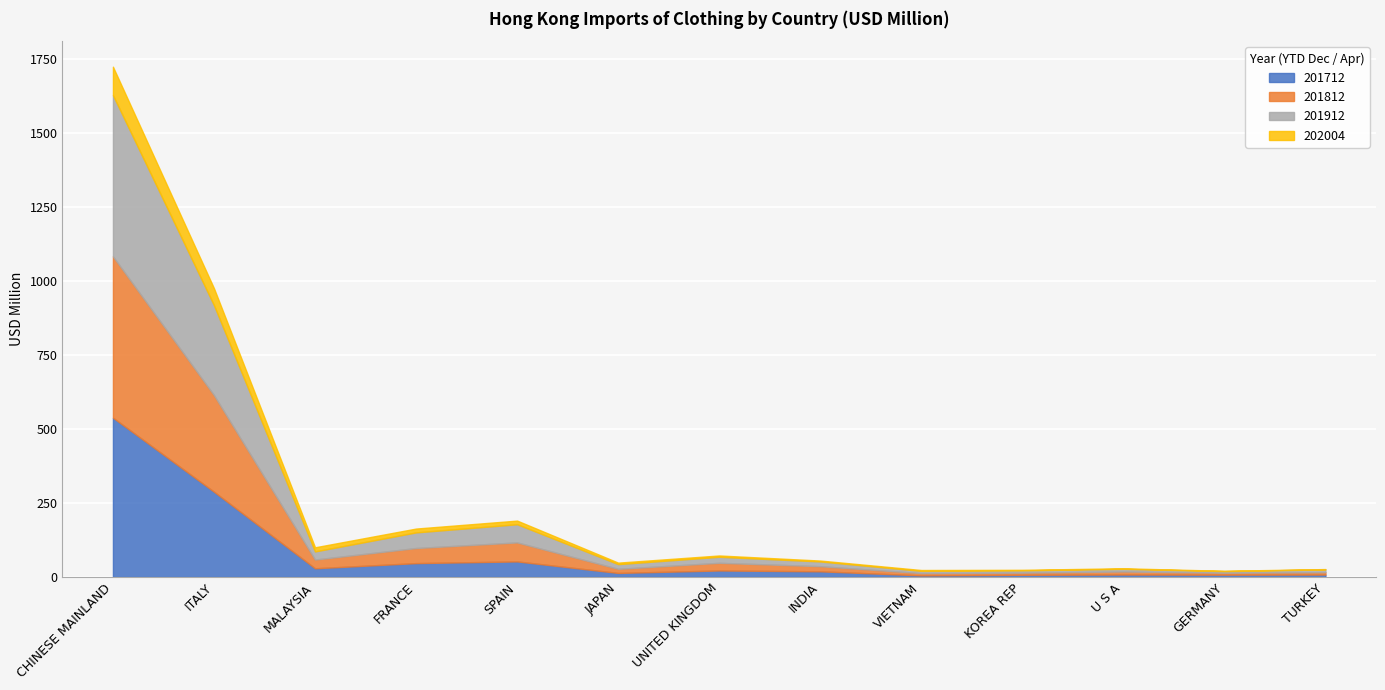

Where do 201912 and 201712 first cross each other?

ITALY and MALAYSIA